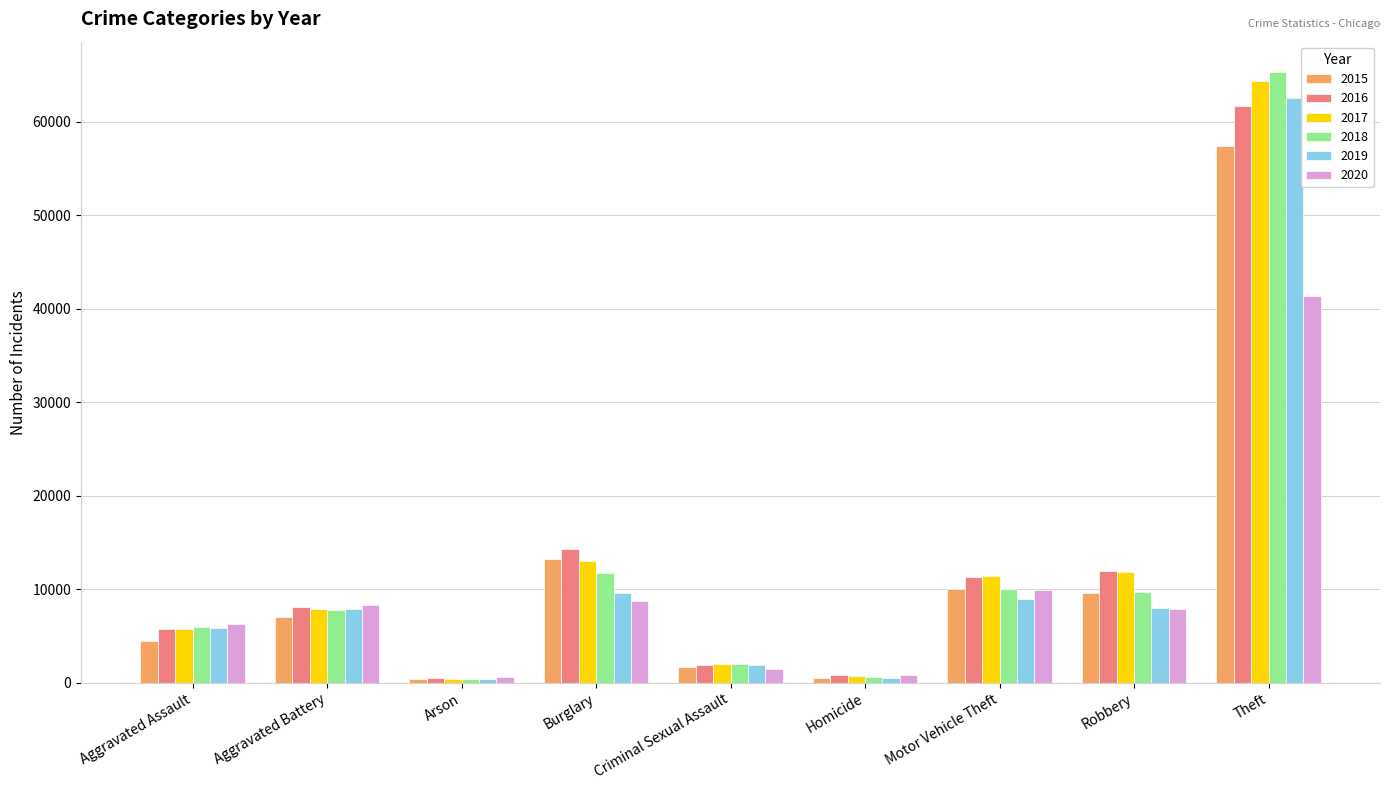

What is the value of the 2017 bar at the 6th from the left?

672